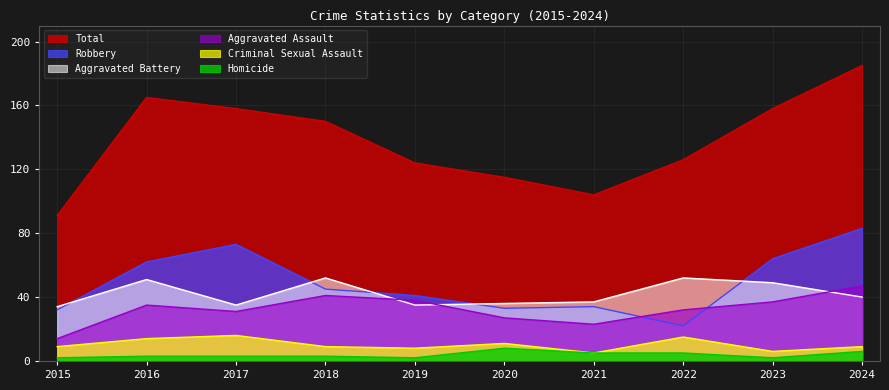

What is the smallest value displayed?

2